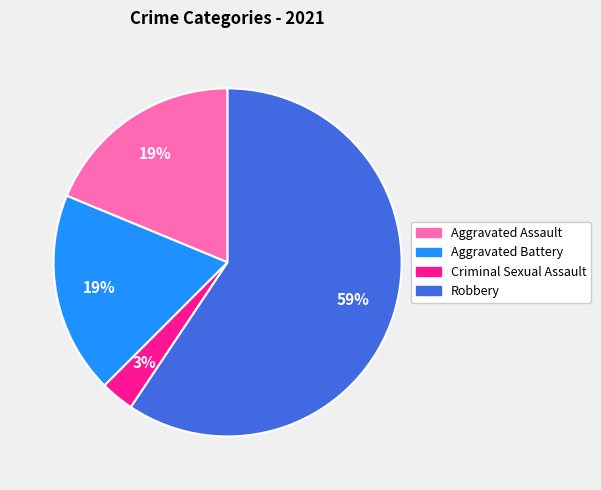

To the nearest percent, what is the average slice percentage?

25%